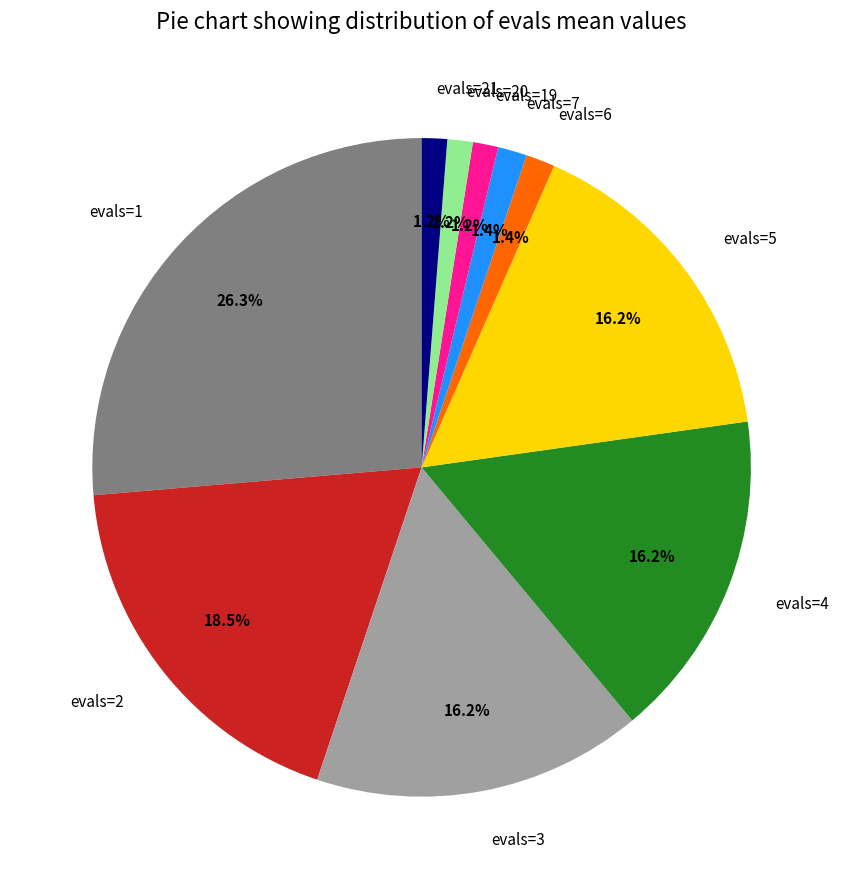

What percentage is the evals=6 slice, to the nearest percent?

1%